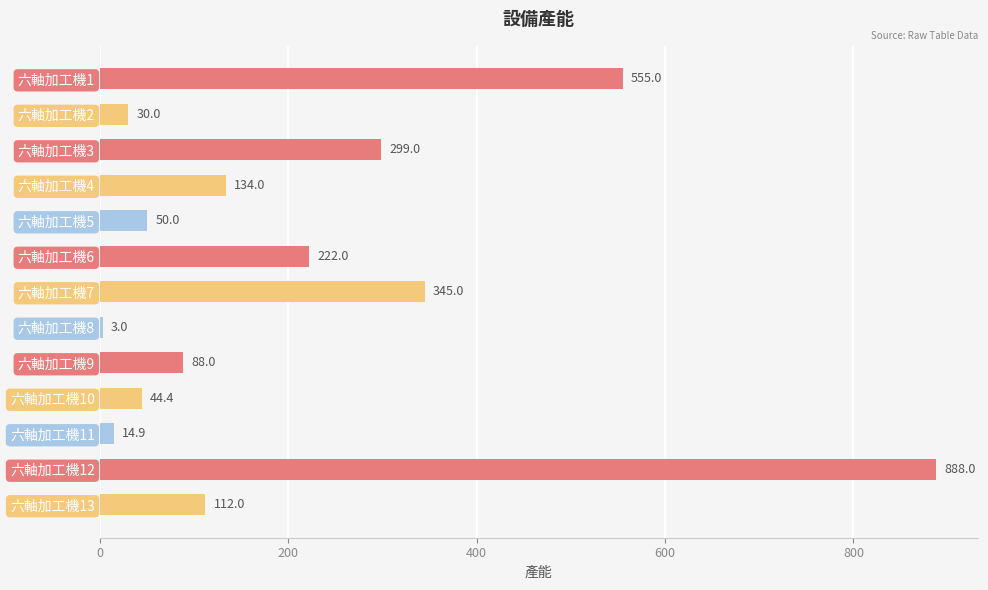

Does the chart contain any negative values?

No